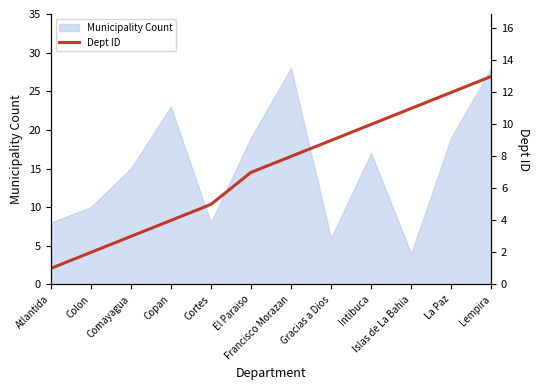

Read the Municipality Count value at El Paraiso.

19